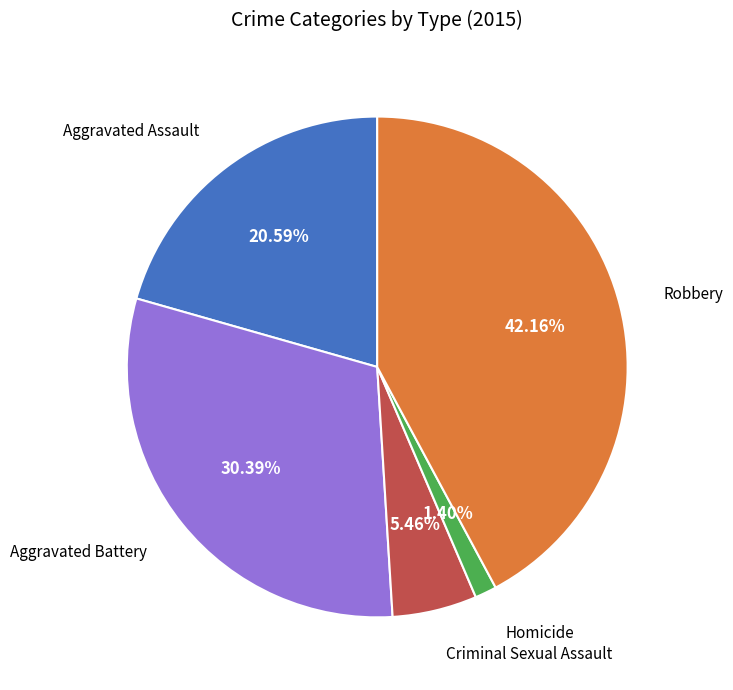

Is there any slice that represents more than half of the pie?

No